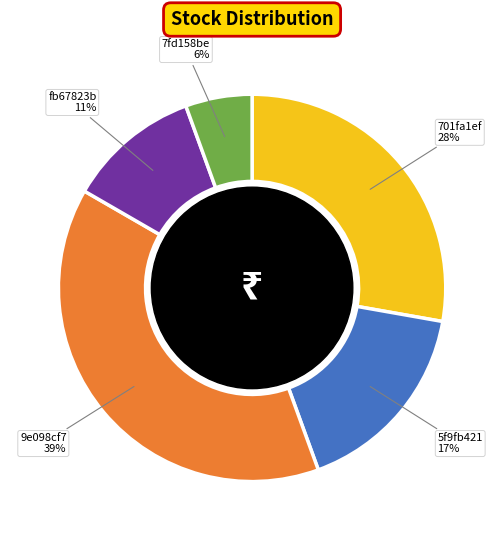

Which has a higher value, 701fa1ef or 9e098cf7?

9e098cf7